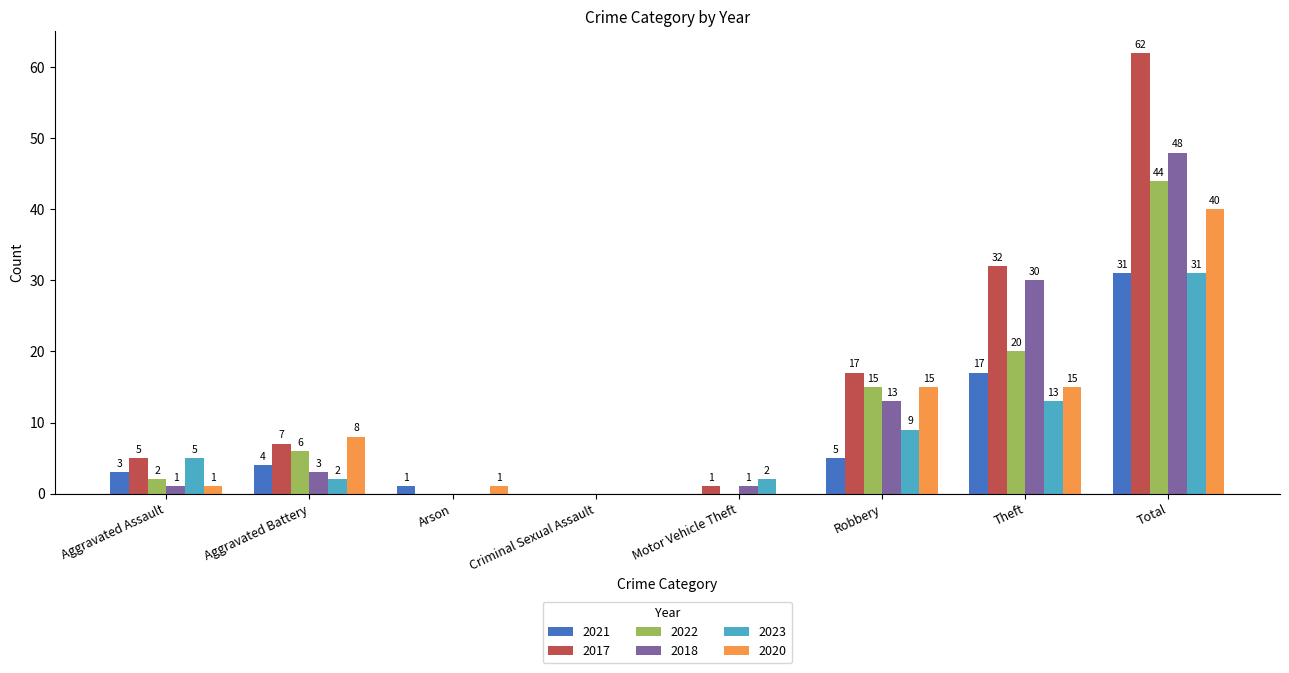

How many groups of bars are there?

8